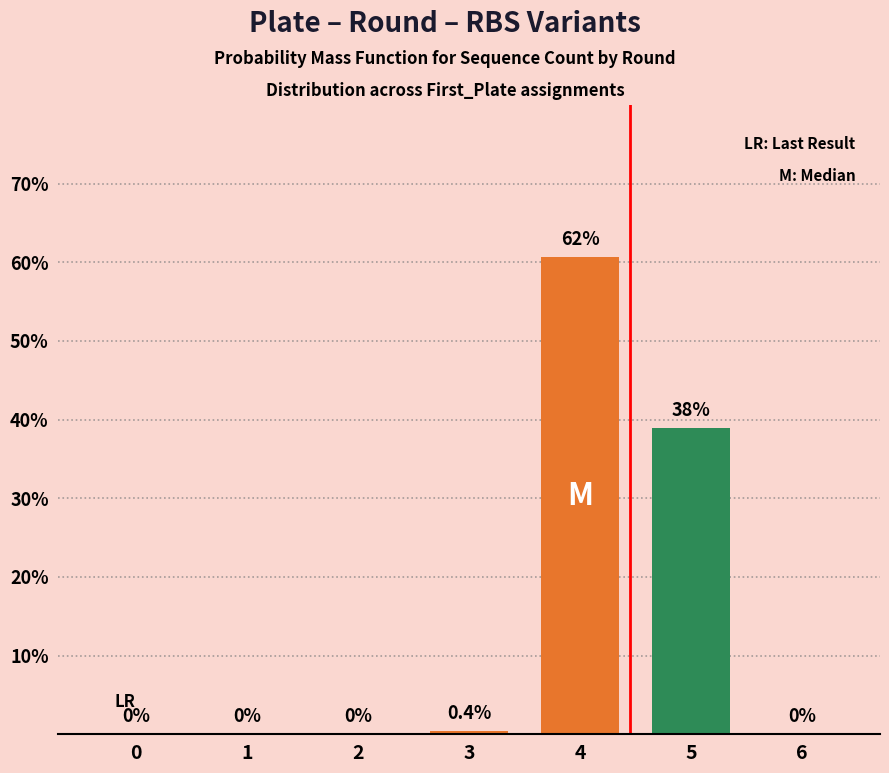

Rank the categories by value from lowest to highest.

0, 1, 2, 6, 3, 5, 4